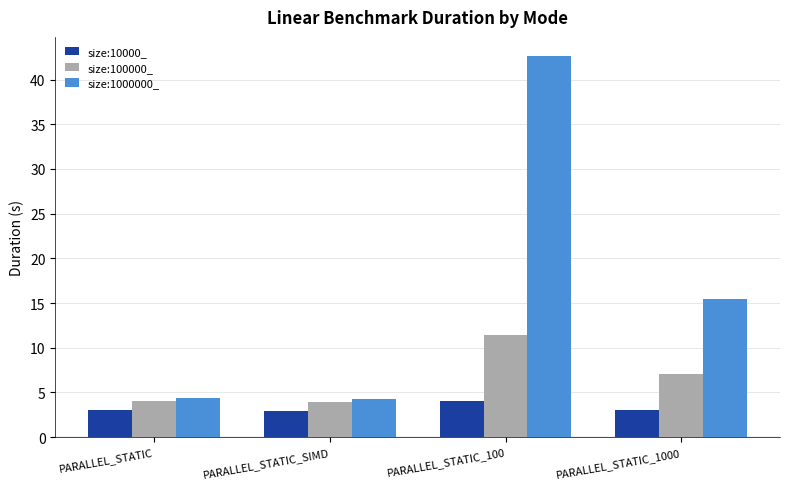

What is the label of the 3rd bar from the right?

PARALLEL_STATIC_SIMD